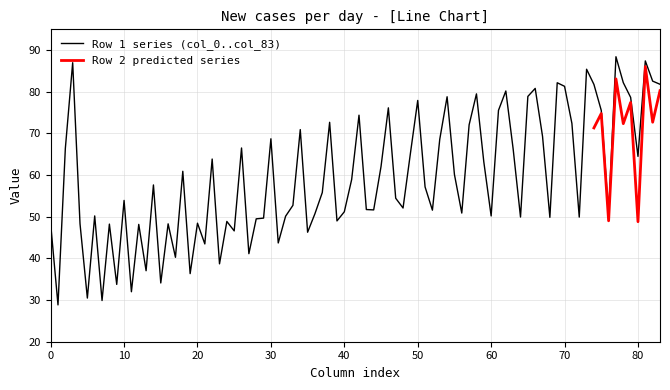

What is the minimum value for Row 1 series (col_0..col_83)?

28.8